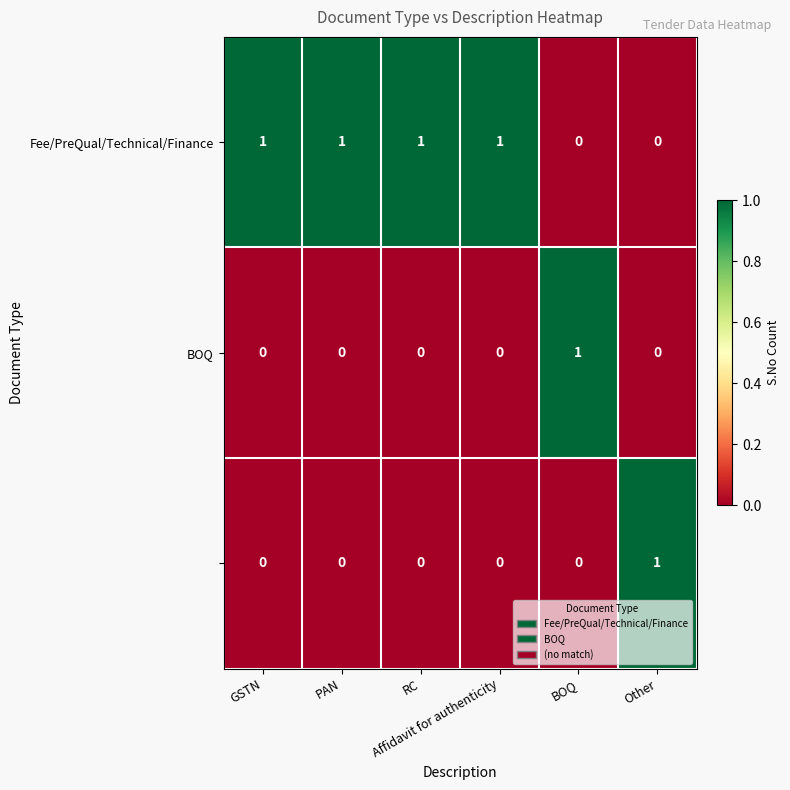

At how many categories does at least one series exceed 0?

6